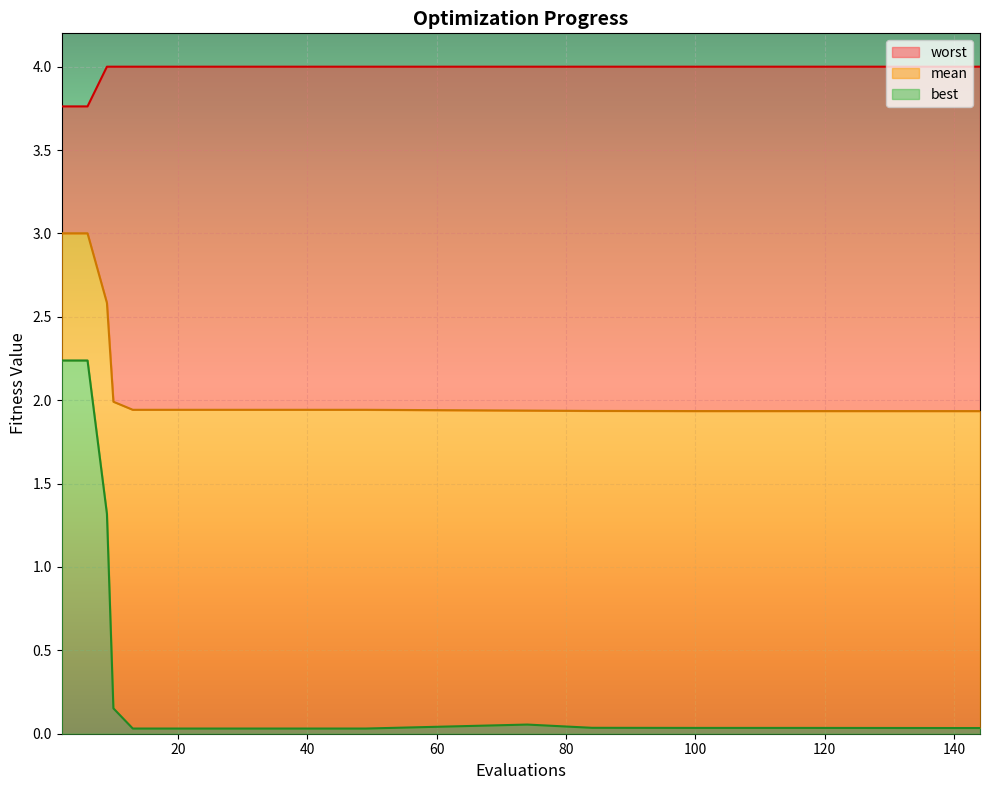

Which category has the lowest value in the worst series?

2